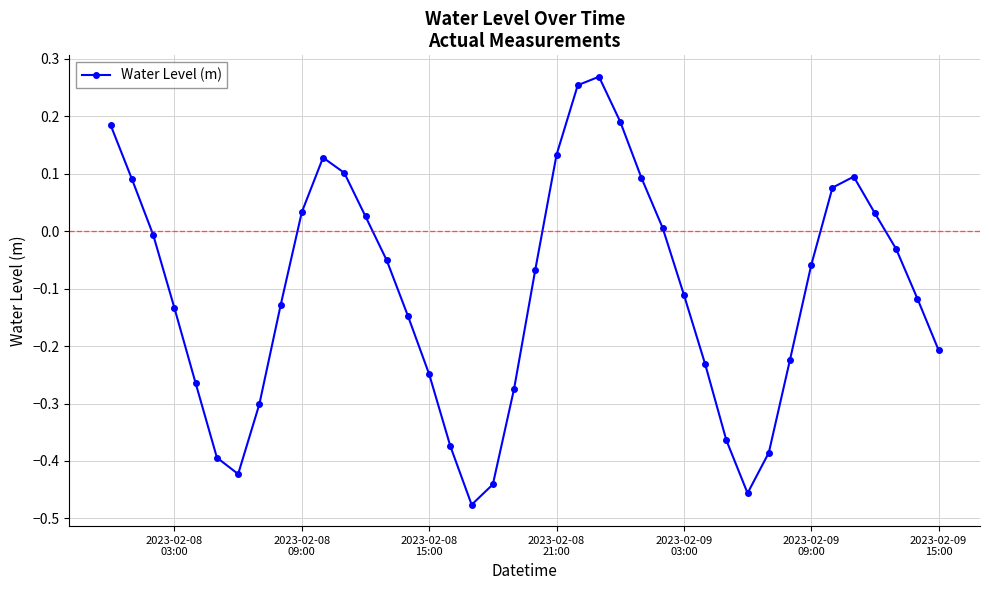

In Water Level (m), how many points are lower than both neighbors (excluding endpoints)?

3